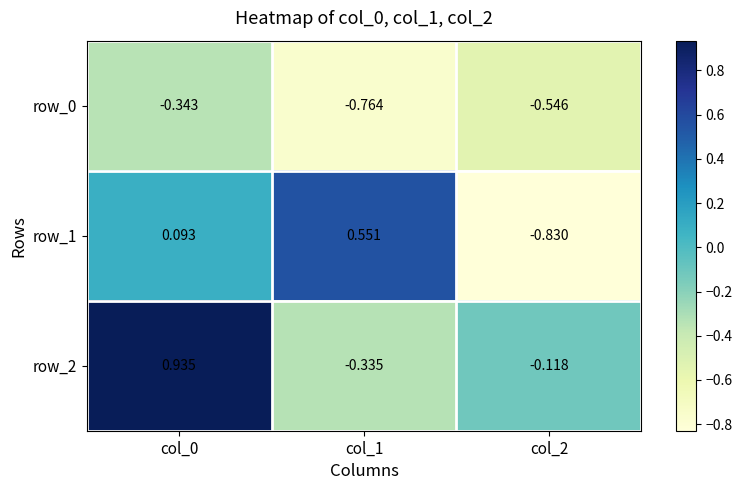

At which label does row_1 first exceed 0?

col_0